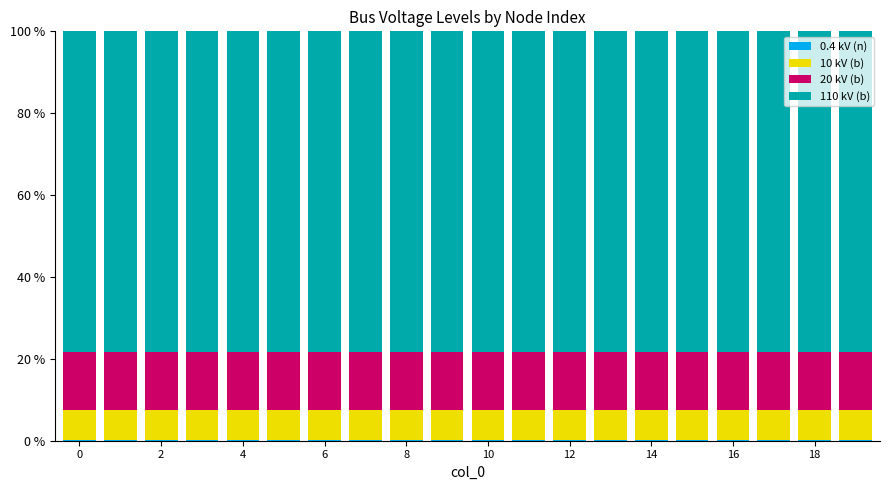

Are the bars horizontal?

No